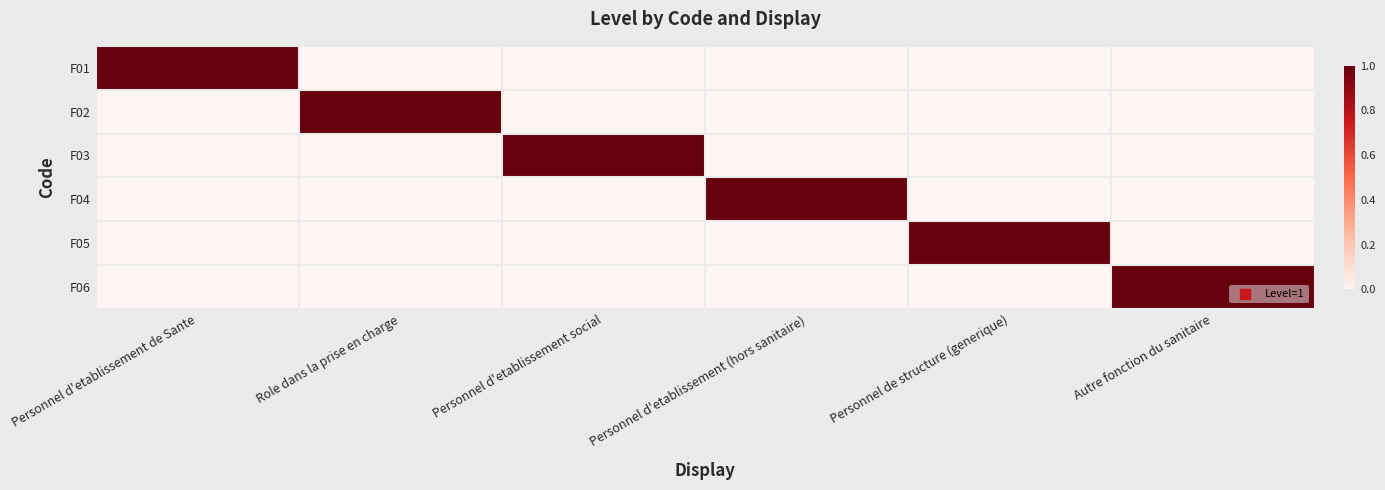

Reading right to left, extract all data points from this chart.

F01: Autre fonction du sanitaire=0	Personnel de structure (generique)=0	Personnel d'etablissement (hors sanitaire)=0	Personnel d'etablissement social=0	Role dans la prise en charge=0	Personnel d'etablissement de Sante=1
F02: Autre fonction du sanitaire=0	Personnel de structure (generique)=0	Personnel d'etablissement (hors sanitaire)=0	Personnel d'etablissement social=0	Role dans la prise en charge=1	Personnel d'etablissement de Sante=0
F03: Autre fonction du sanitaire=0	Personnel de structure (generique)=0	Personnel d'etablissement (hors sanitaire)=0	Personnel d'etablissement social=1	Role dans la prise en charge=0	Personnel d'etablissement de Sante=0
F04: Autre fonction du sanitaire=0	Personnel de structure (generique)=0	Personnel d'etablissement (hors sanitaire)=1	Personnel d'etablissement social=0	Role dans la prise en charge=0	Personnel d'etablissement de Sante=0
F05: Autre fonction du sanitaire=0	Personnel de structure (generique)=1	Personnel d'etablissement (hors sanitaire)=0	Personnel d'etablissement social=0	Role dans la prise en charge=0	Personnel d'etablissement de Sante=0
F06: Autre fonction du sanitaire=1	Personnel de structure (generique)=0	Personnel d'etablissement (hors sanitaire)=0	Personnel d'etablissement social=0	Role dans la prise en charge=0	Personnel d'etablissement de Sante=0